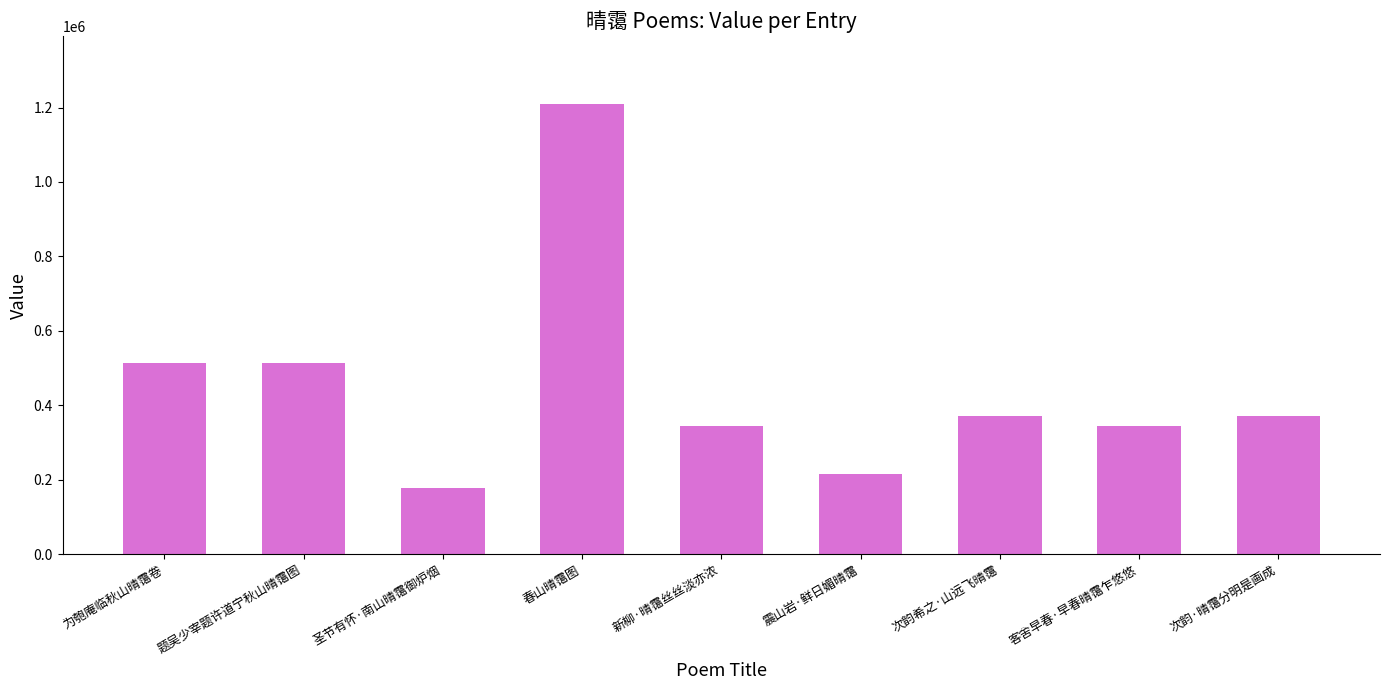

At which label does the data first exceed 370336?

为匏庵临秋山晴霭卷